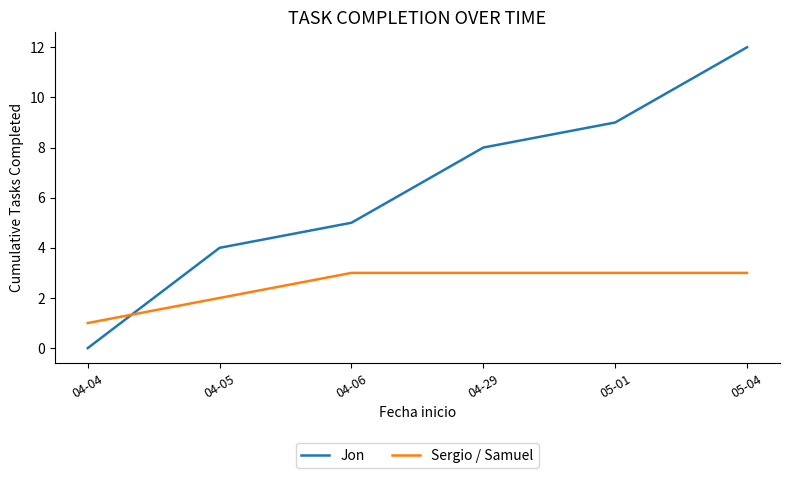

List the labels in order of Jon value, largest first.

05-04, 05-01, 04-29, 04-06, 04-05, 04-04